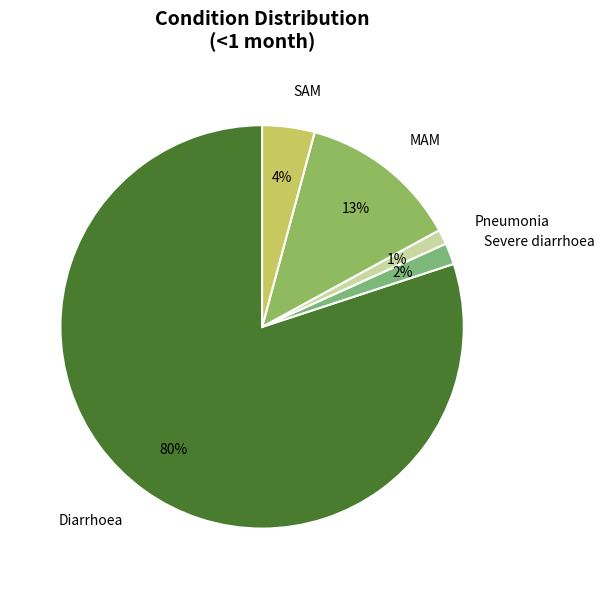

Count the number of slices in the pie.

5